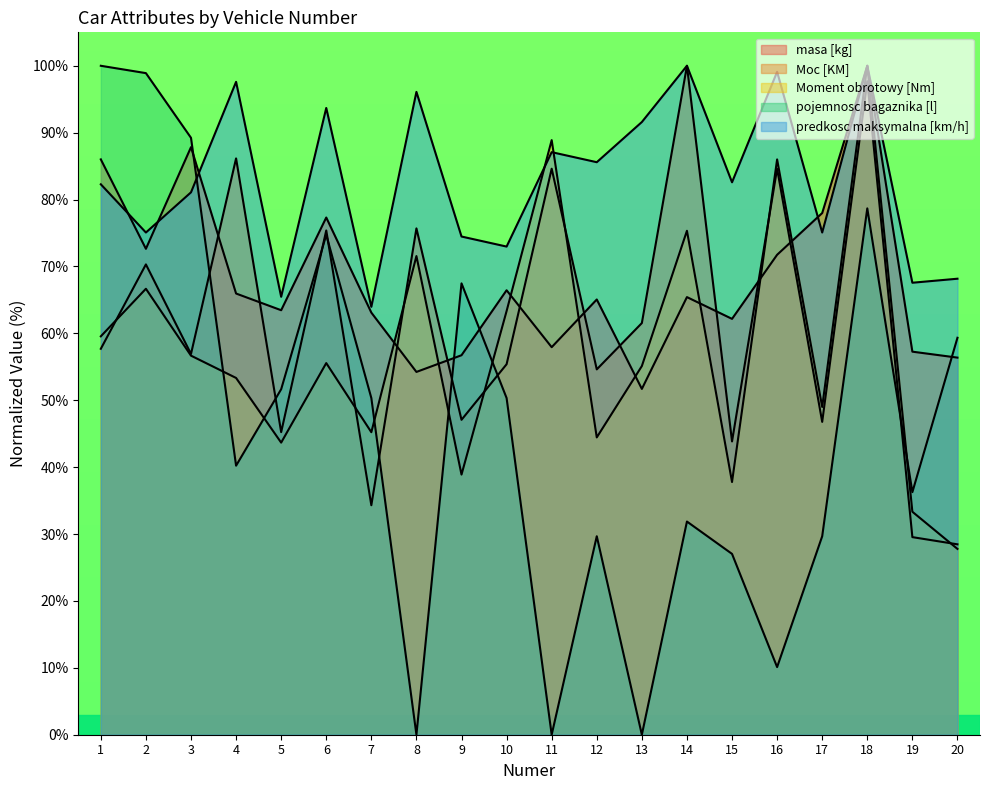

At how many categories does at least one series exceed 66?

18